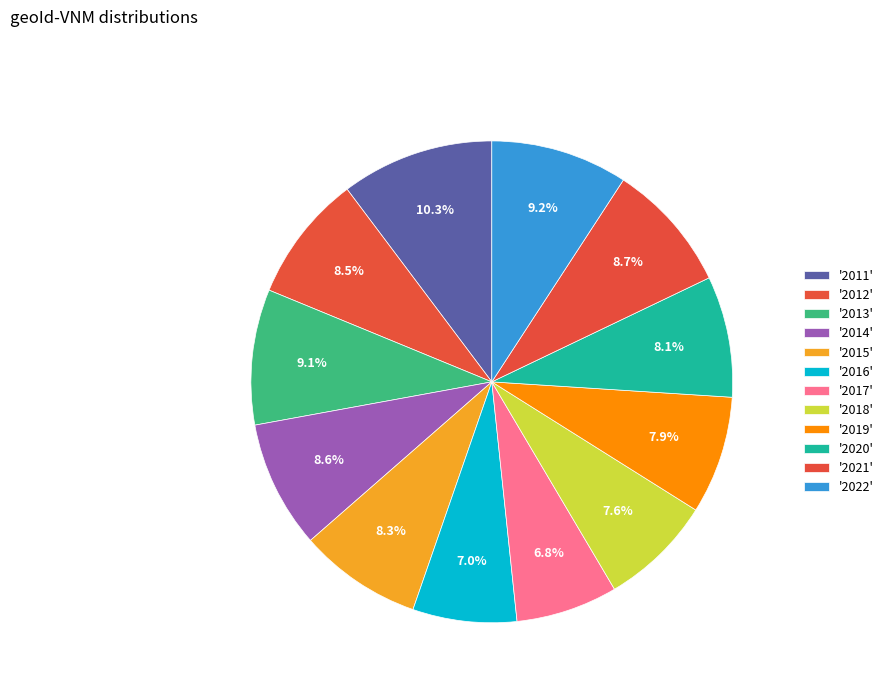

How many slices are in this pie chart?

12